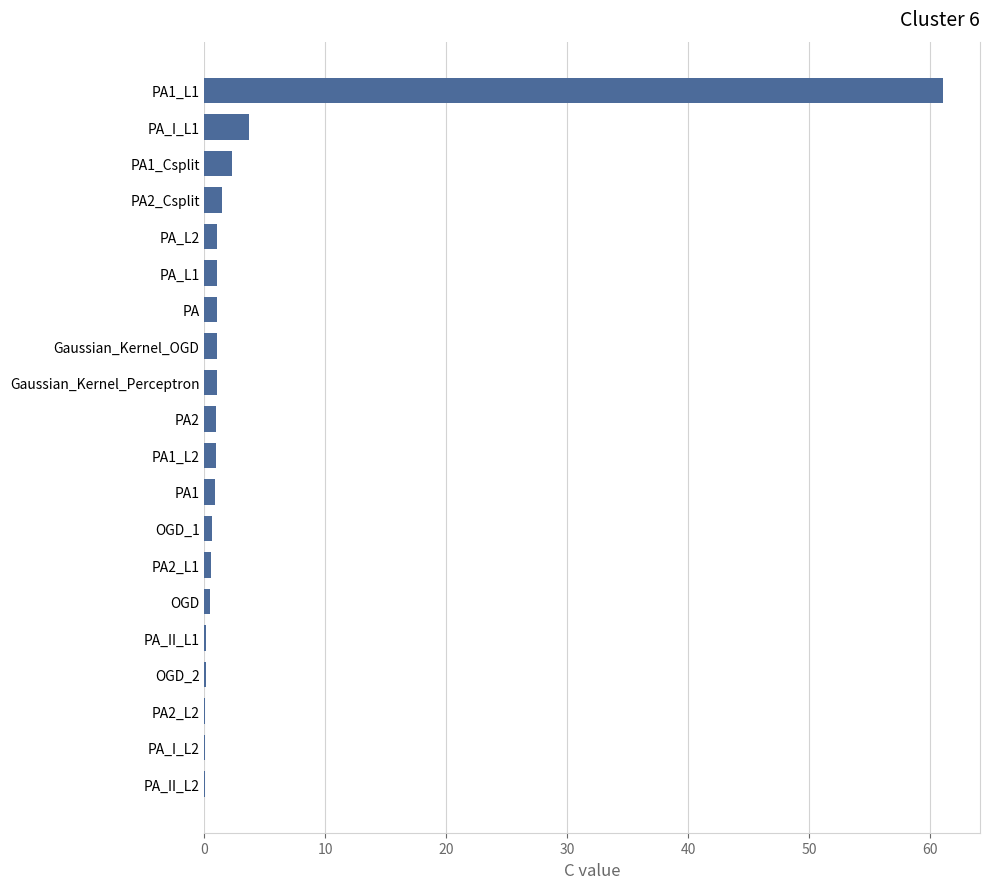

What is the sum of all values?

78.3